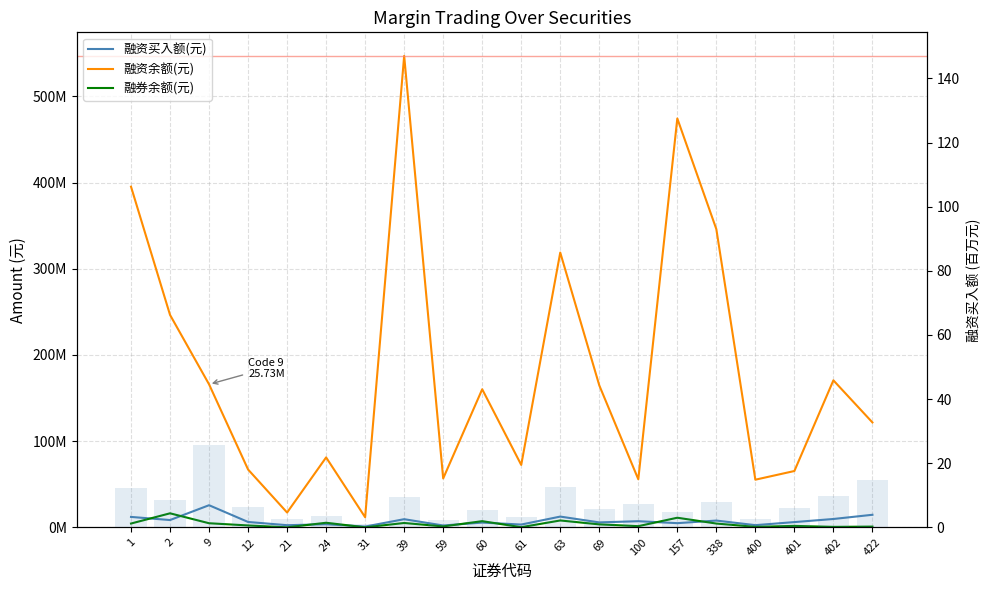

Is the value of 融资买入额 (bar) at 1 greater than the value of 融资余额(元) at 59?

No